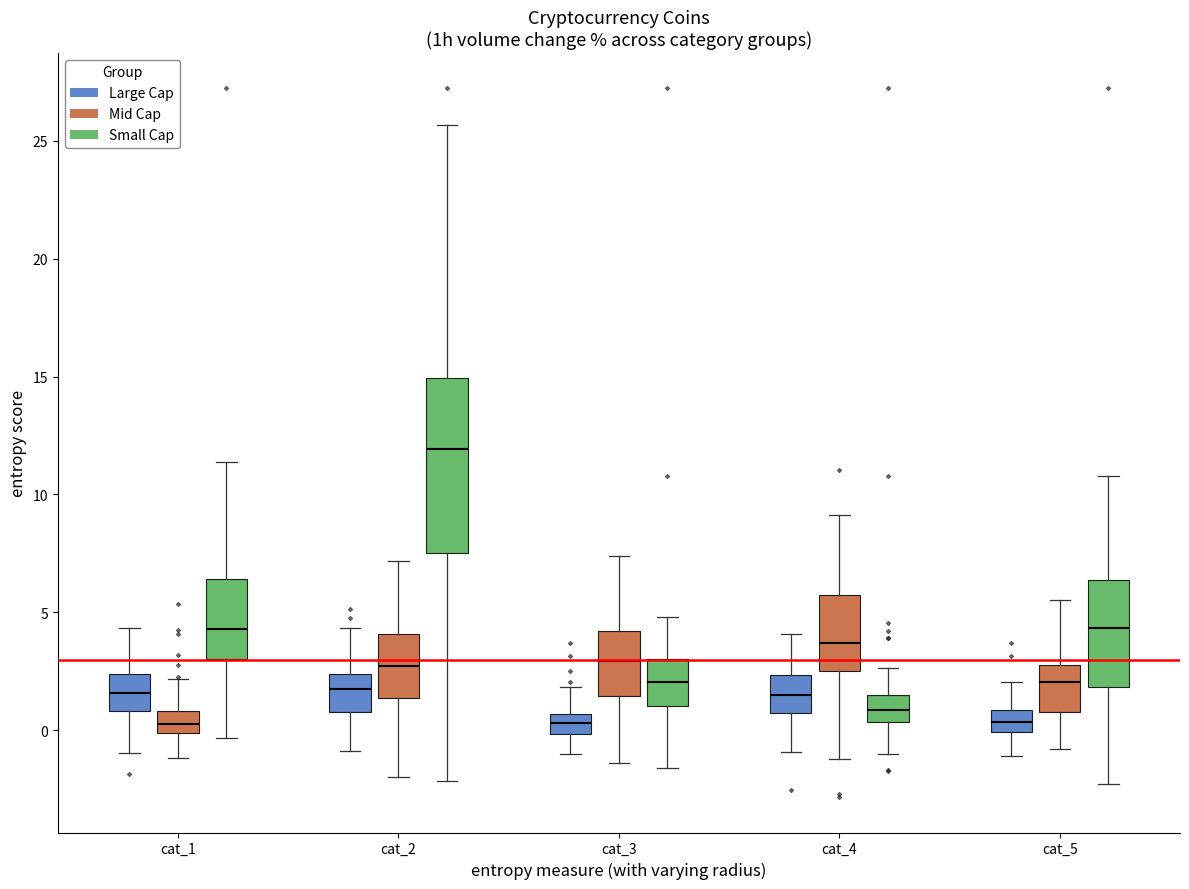

Comparing the boxes themselves (not the whiskers), which one is the tallest?

cat_2 (Small Cap)